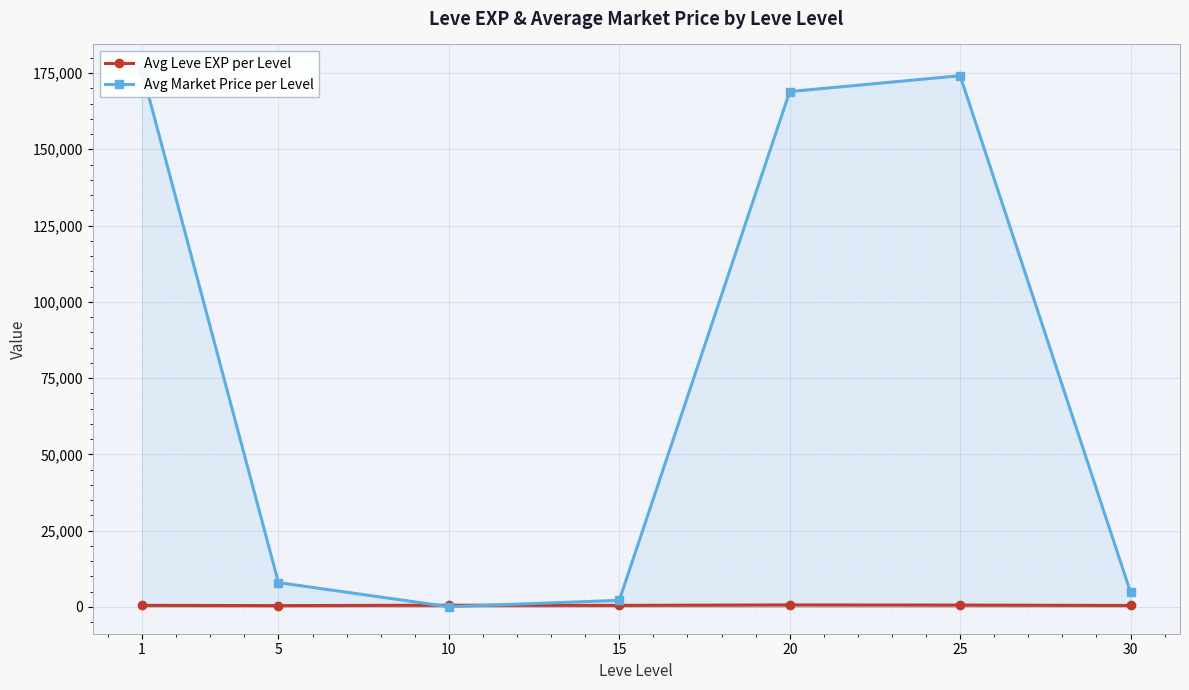

True or false: Avg Leve EXP per Level and Avg Market Price per Level cross at least once.

True